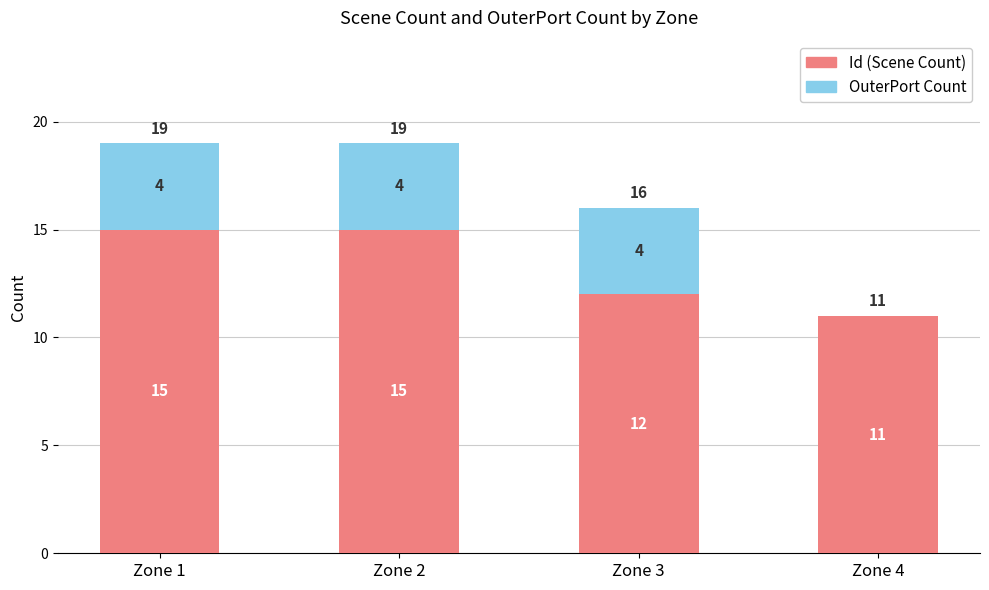

What is the sum of all Id (Scene Count) values?

53